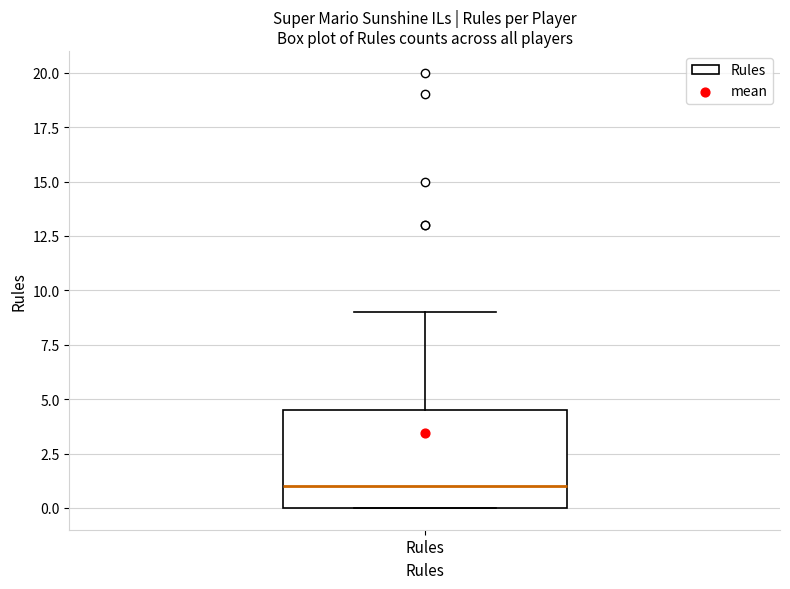

Transcribe this box plot: give where the median line is, the range the box spans, and where the two whiskers end, as read against the y-axis. The values are not printed on the chart, so give them approximately, as read against the axis.

median 1.0, box 0.0 to 4.5, whiskers 0.0 to 9.0